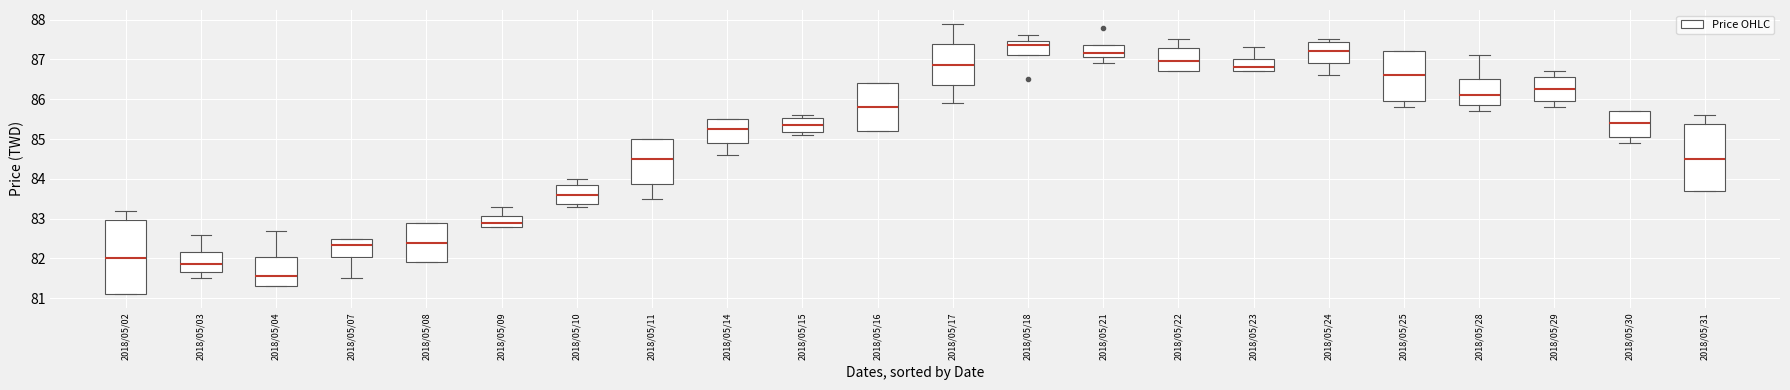

Reading left to right, transcribe this box plot: for each box, give where its median line is, the range the box spans, and where its two whiskers end, as read against the y-axis. The values are not printed on the chart, so give them approximately, as read against the axis.

2018/05/02: median 82.0, box 81.1 to 83.0, whiskers 81.1 to 83.2
2018/05/03: median 81.9, box 81.7 to 82.2, whiskers 81.5 to 82.6
2018/05/04: median 81.6, box 81.3 to 82.0, whiskers 81.3 to 82.7
2018/05/07: median 82.4, box 82.0 to 82.5, whiskers 81.5 to 82.5
2018/05/08: median 82.4, box 81.9 to 82.9, whiskers 81.9 to 82.9
2018/05/09: median 82.9, box 82.8 to 83.1, whiskers 82.8 to 83.3
2018/05/10: median 83.6, box 83.4 to 83.9, whiskers 83.3 to 84.0
2018/05/11: median 84.5, box 83.9 to 85.0, whiskers 83.5 to 85.0
2018/05/14: median 85.3, box 84.9 to 85.5, whiskers 84.6 to 85.5
2018/05/15: median 85.4, box 85.2 to 85.5, whiskers 85.1 to 85.6
2018/05/16: median 85.8, box 85.2 to 86.4, whiskers 85.2 to 86.4
2018/05/17: median 86.9, box 86.4 to 87.4, whiskers 85.9 to 87.9
2018/05/18: median 87.4, box 87.1 to 87.5, whiskers 87.1 to 87.6
2018/05/21: median 87.2, box 87.1 to 87.4, whiskers 86.9 to 87.4
2018/05/22: median 87.0, box 86.7 to 87.3, whiskers 86.7 to 87.5
2018/05/23: median 86.8, box 86.7 to 87.0, whiskers 86.7 to 87.3
2018/05/24: median 87.2, box 86.9 to 87.4, whiskers 86.6 to 87.5
2018/05/25: median 86.6, box 86.0 to 87.2, whiskers 85.8 to 87.2
2018/05/28: median 86.1, box 85.9 to 86.5, whiskers 85.7 to 87.1
2018/05/29: median 86.3, box 86.0 to 86.6, whiskers 85.8 to 86.7
2018/05/30: median 85.4, box 85.1 to 85.7, whiskers 84.9 to 85.7
2018/05/31: median 84.5, box 83.7 to 85.4, whiskers 83.7 to 85.6